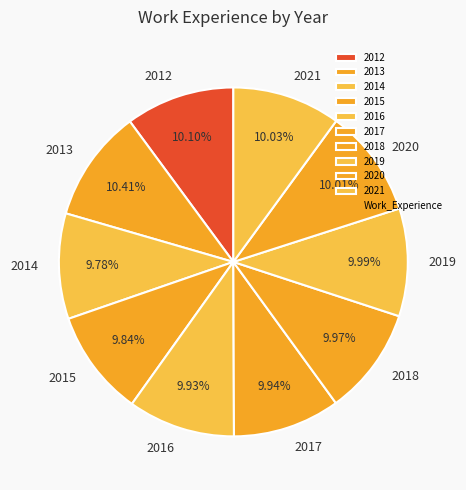

How many segments does this pie chart have?

10